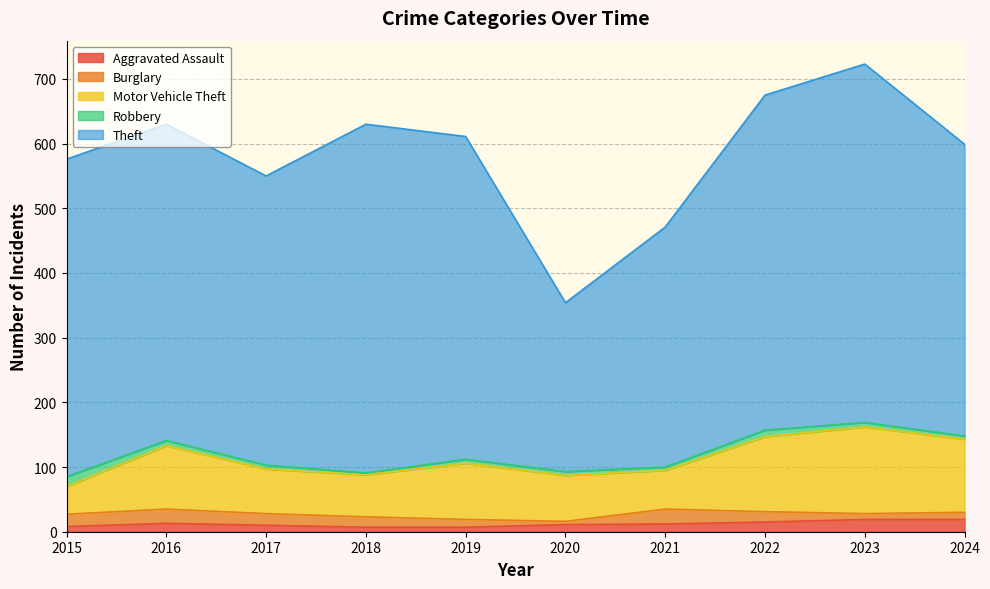

What is the difference between the maximum and minimum values in the Burglary series?

18